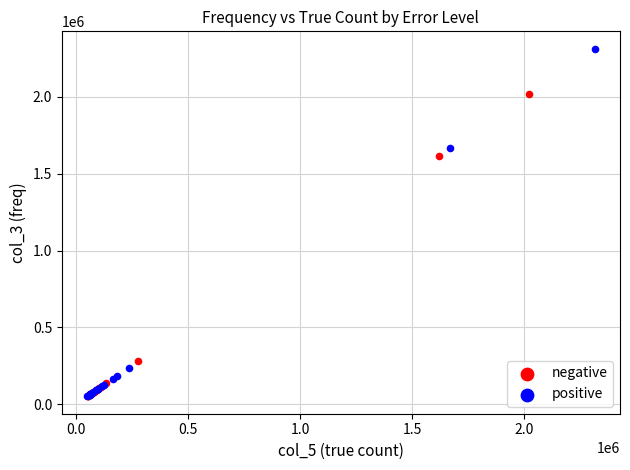

Which series contains the highest Y value?

positive